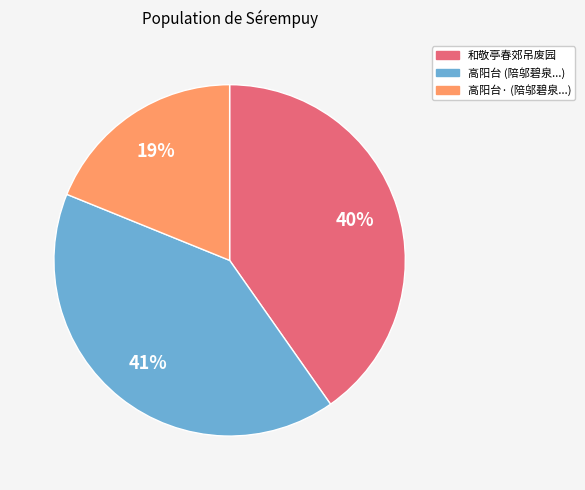

To the nearest percent, what is the difference between the largest and smallest slice percentages?

22%